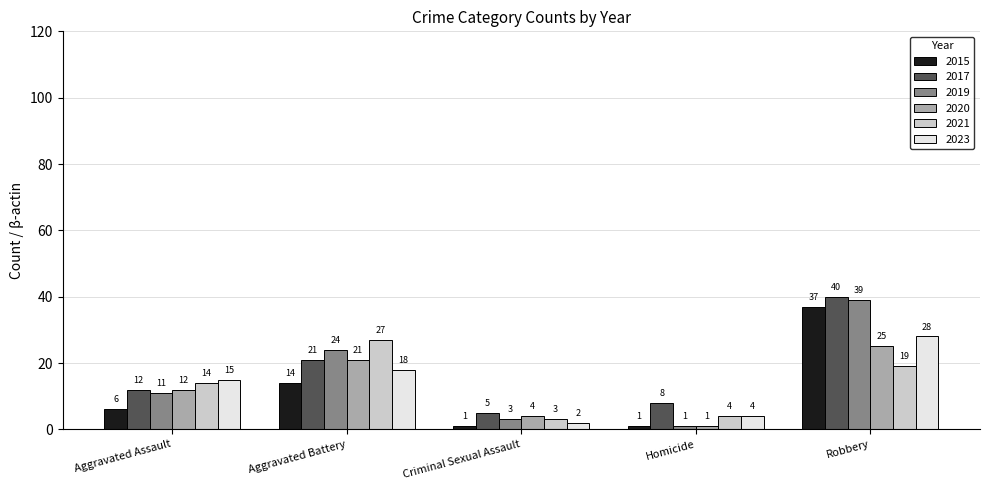

What is the label of the 2nd bar from the left?

Aggravated Battery